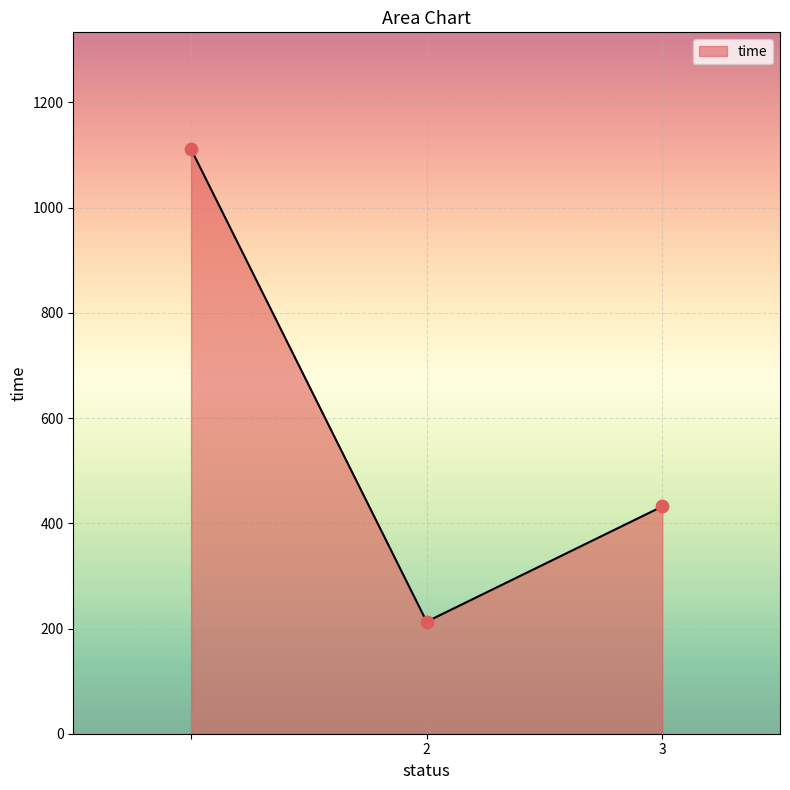

What is the greatest value displayed?

1111